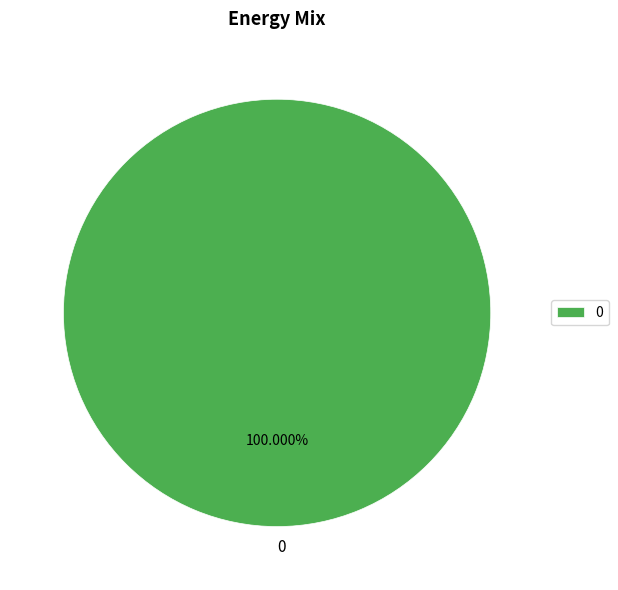

Does any single category account for the majority?

Yes